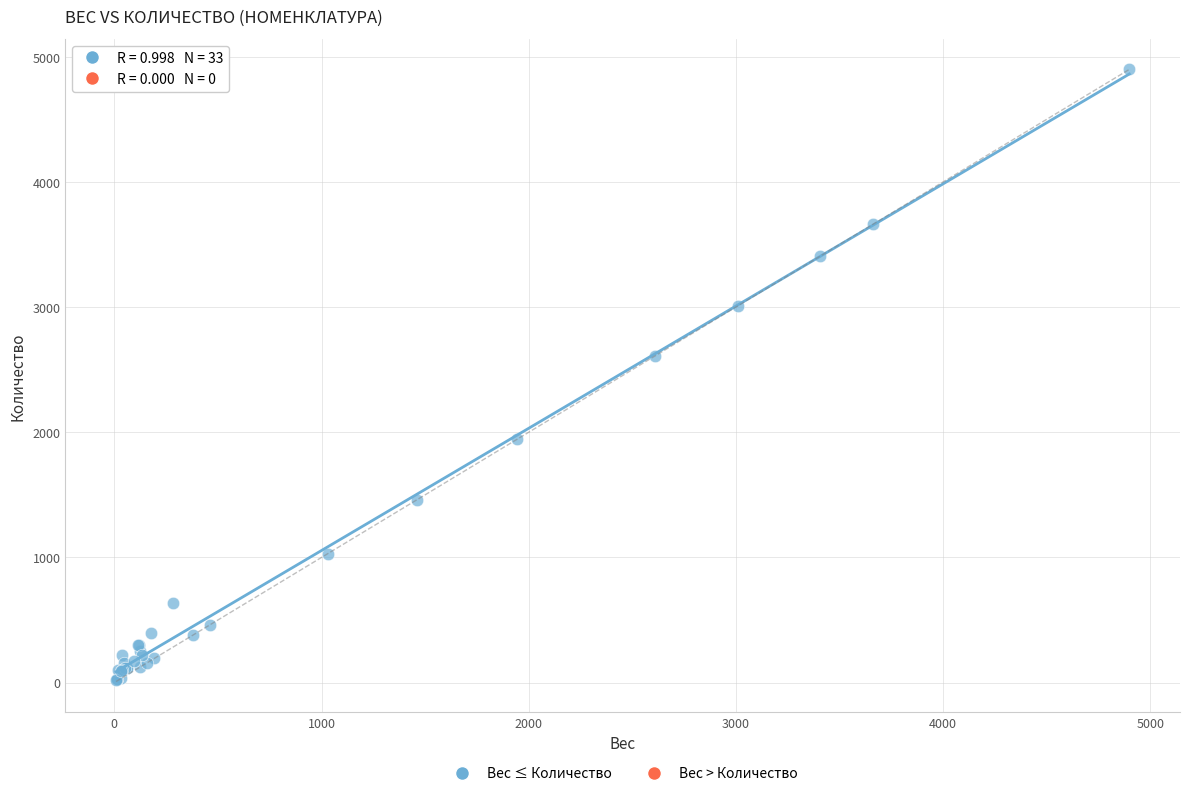

What Y value in the scatter plot is closest to 2461?

2609.9